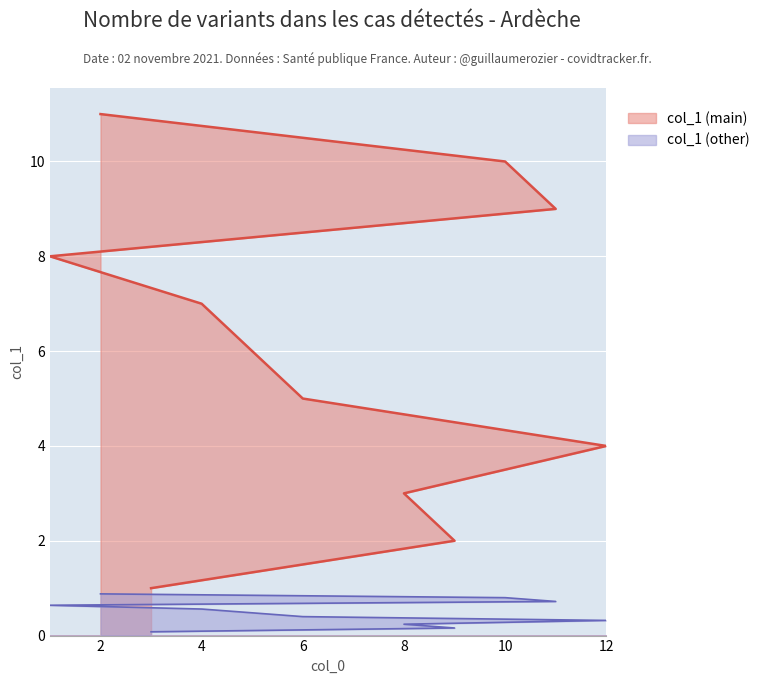

List the labels in order of value, largest first.

2, 10, 11, 1, 4, 5, 6, 12, 8, 9, 3